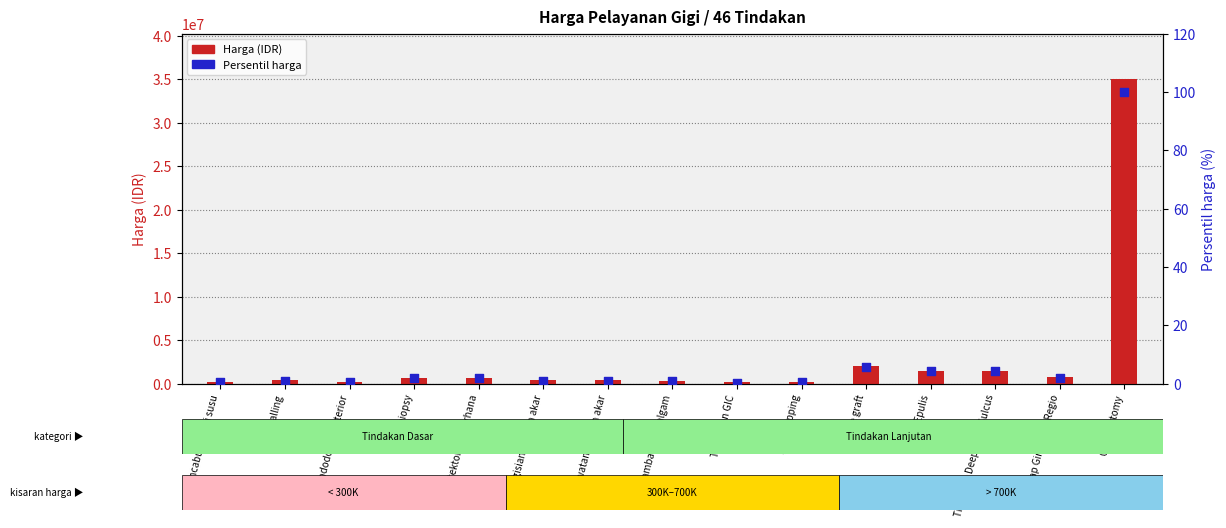

What are all the series names shown in the legend?

Harga (IDR), Persentil harga